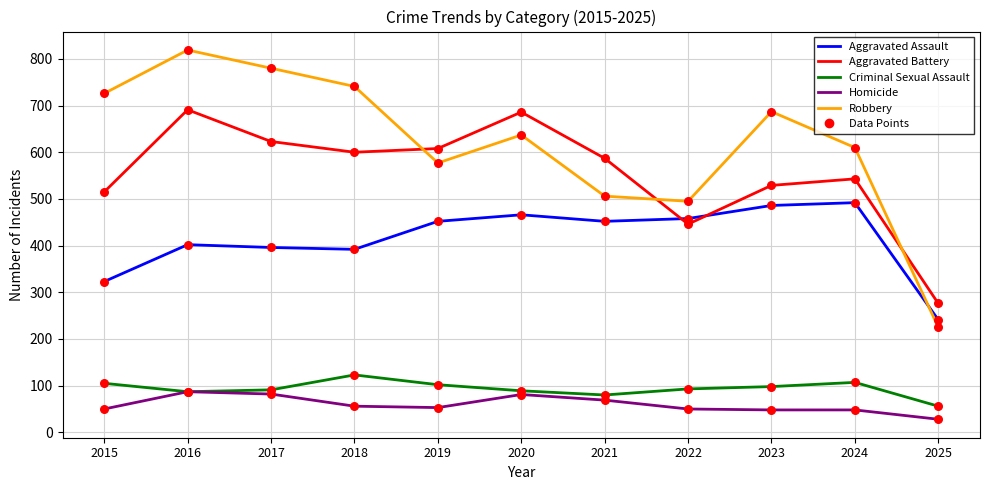

What is the total value across all series at 2019?

1792